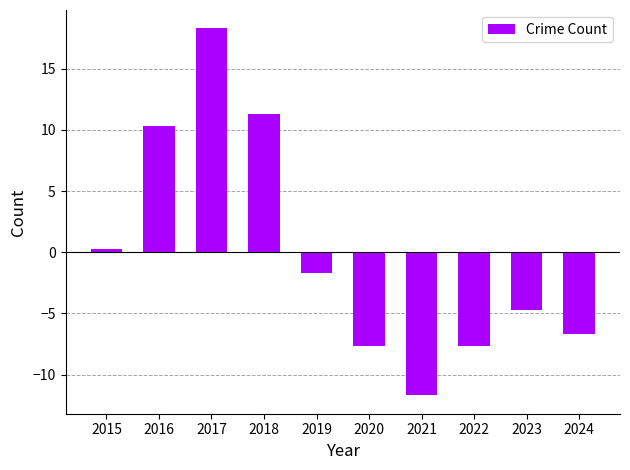

True or false: the data shows -7.7 at 2022.

True